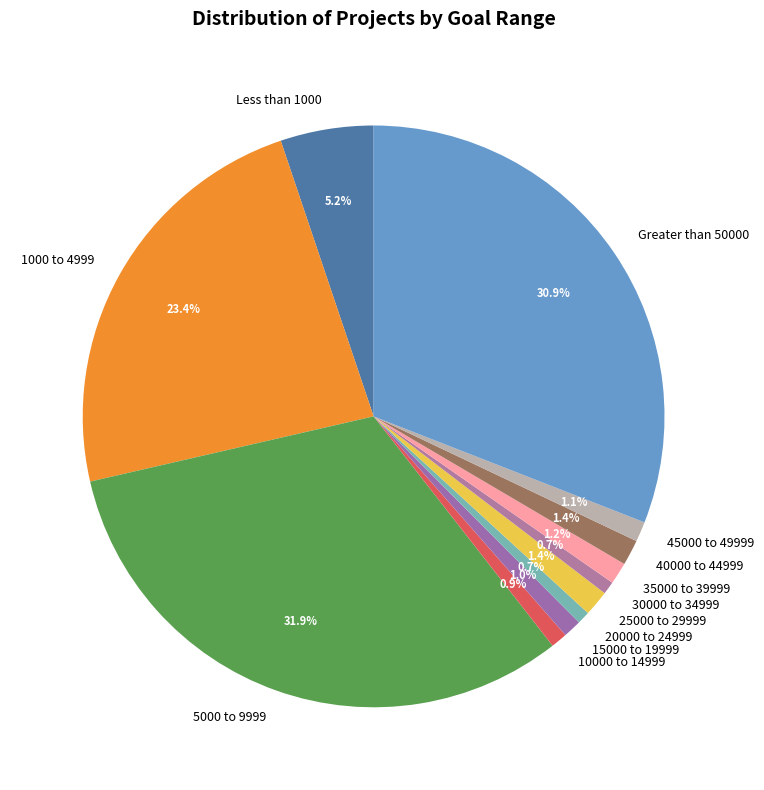

Which category has the biggest portion of the pie?

5000 to 9999